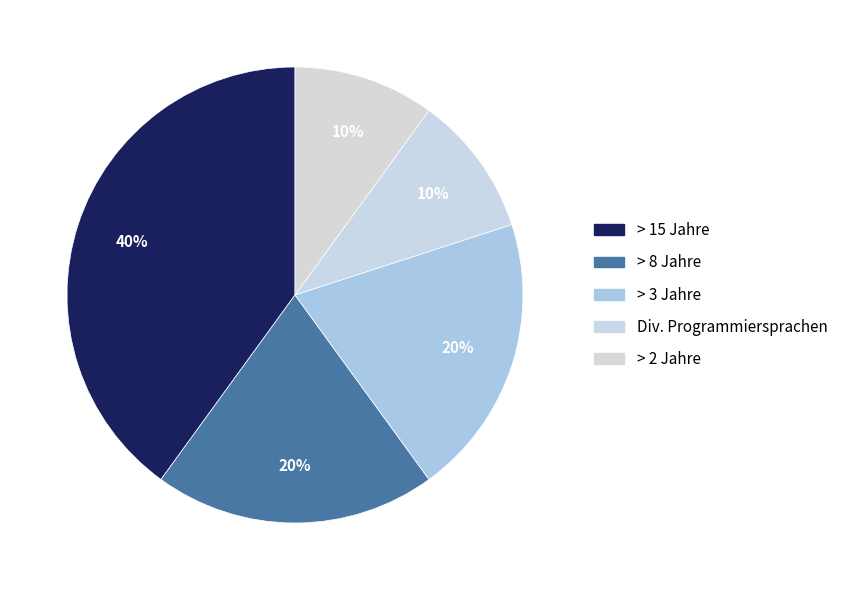

Rank the categories by value from lowest to highest.

Div. Programmiersprachen, > 2 Jahre, > 8 Jahre, > 3 Jahre, > 15 Jahre